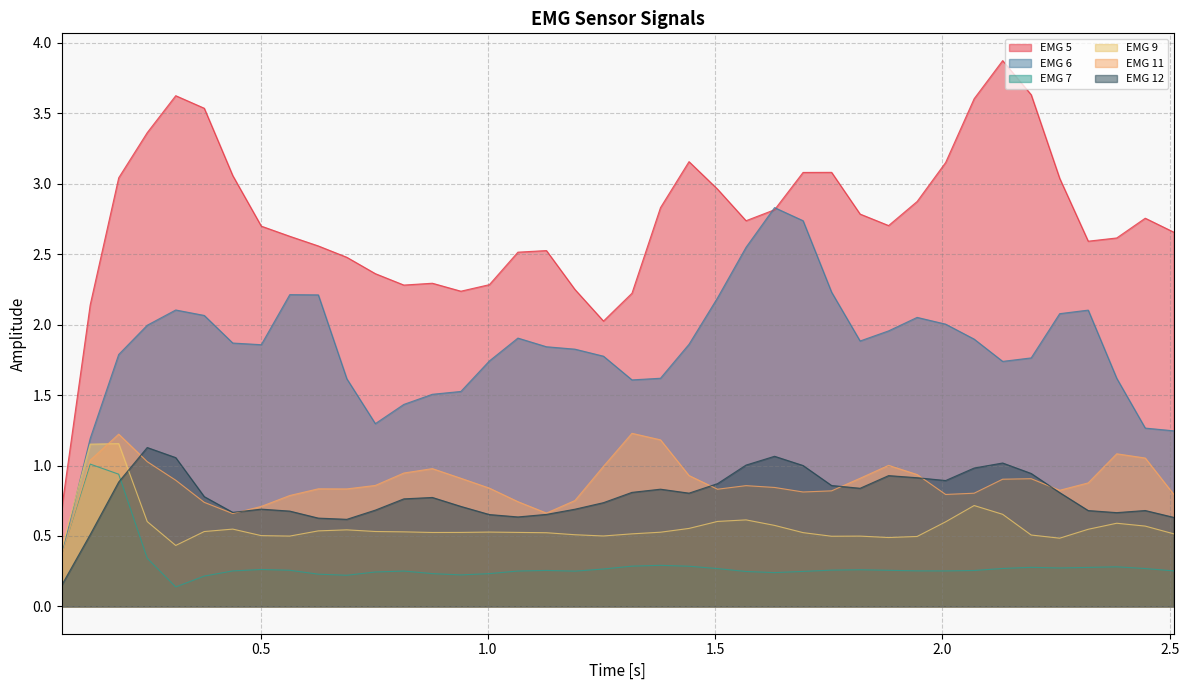

Which series has the largest range (max minus min)?

EMG 5